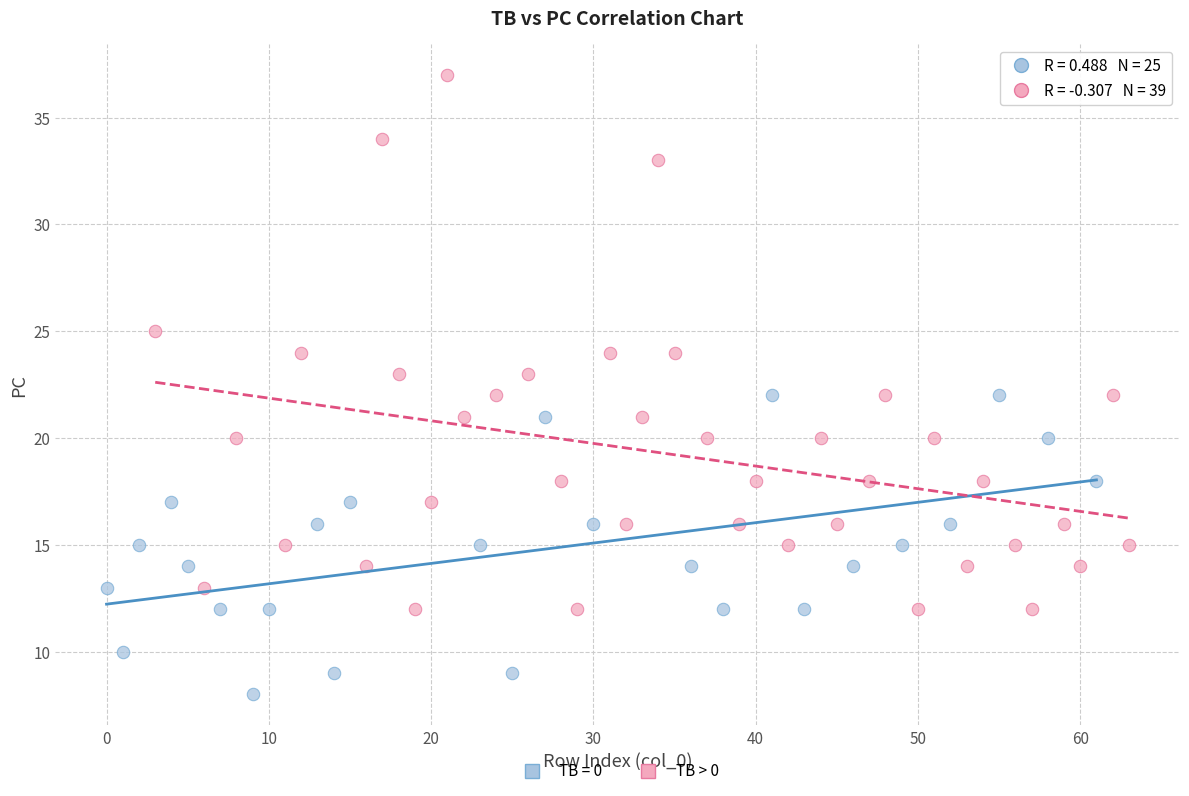

Which series has the largest Y range (max minus min)?

TB > 0